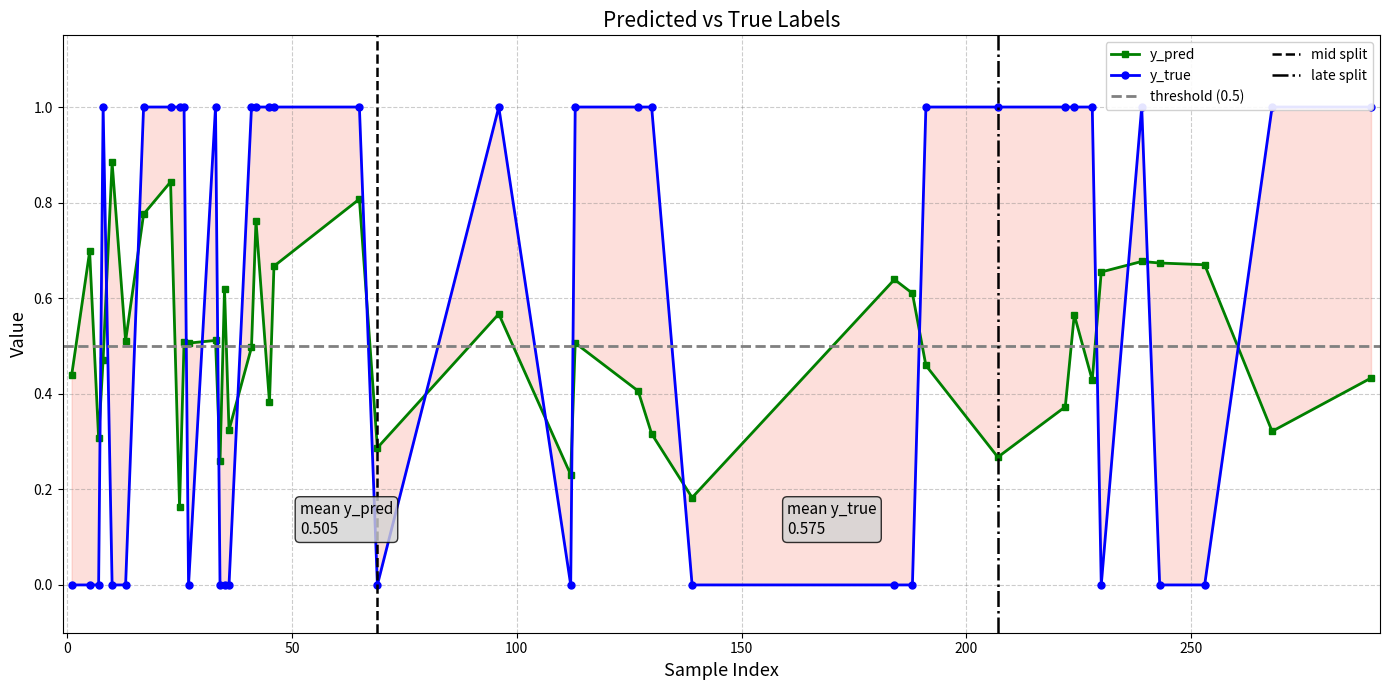

Is the value of y_true at 42 greater than the value of y_pred at 27?

Yes